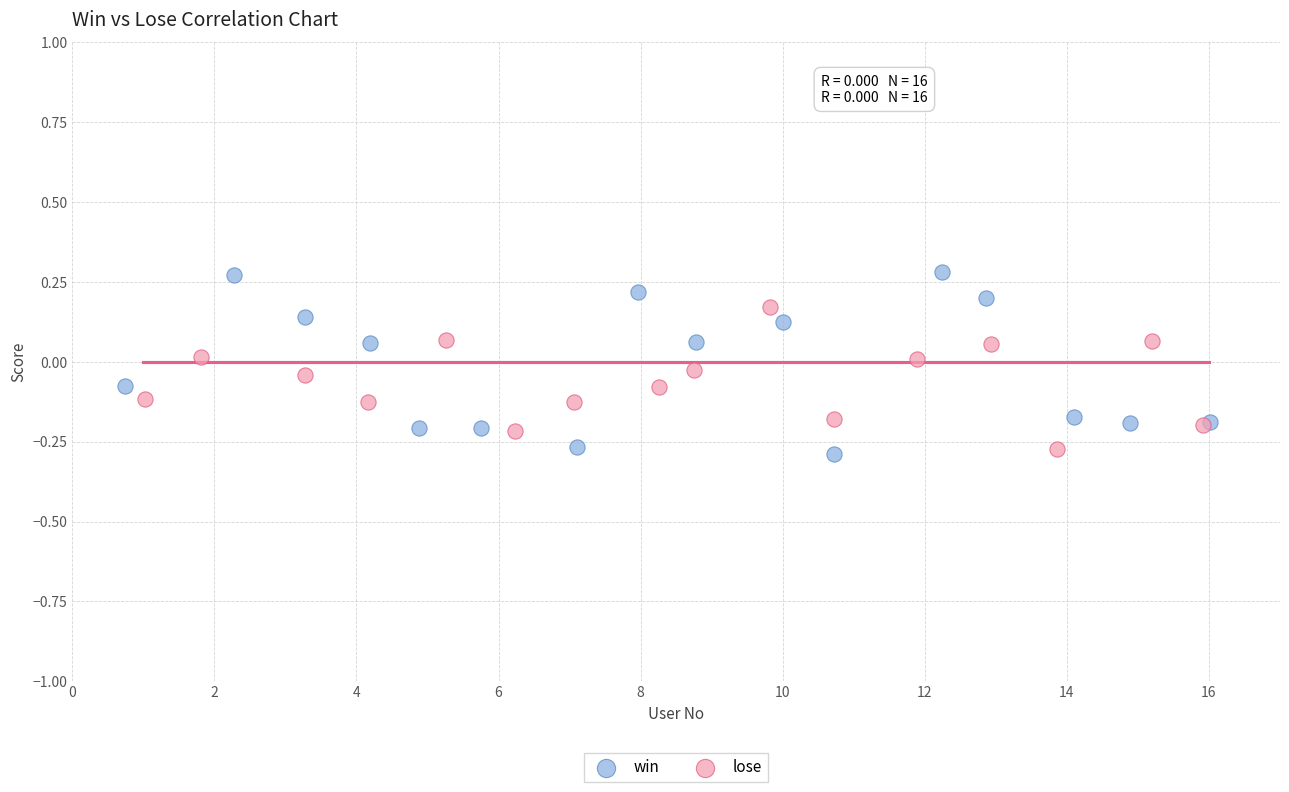

Which series reaches the maximum Y coordinate?

win